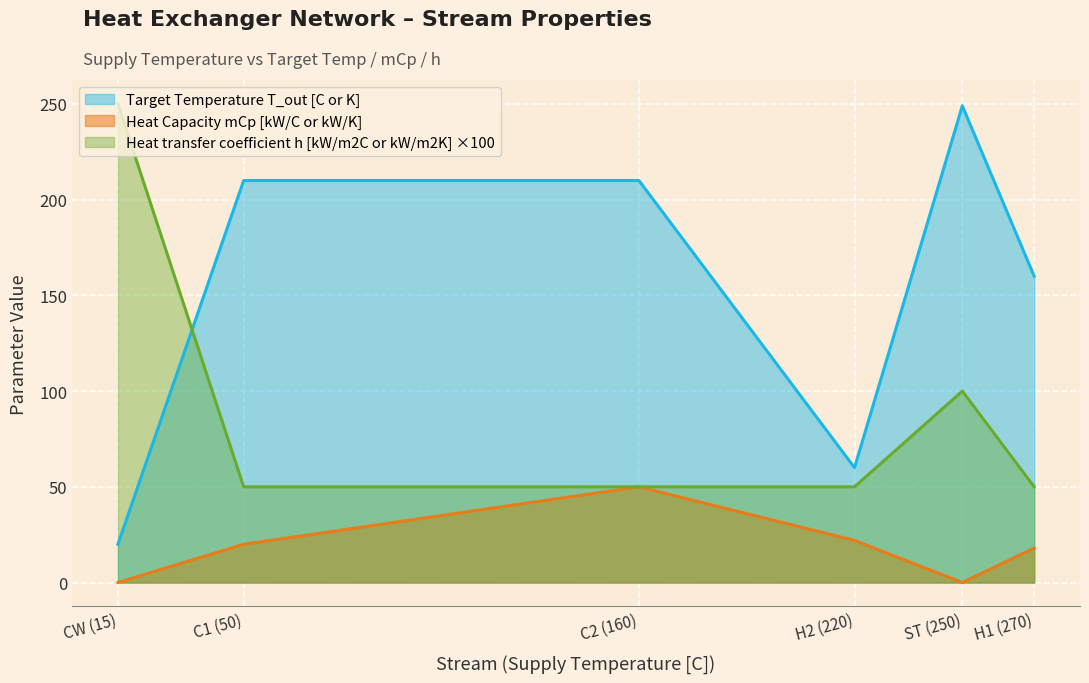

How many lines are shown in the chart?

3